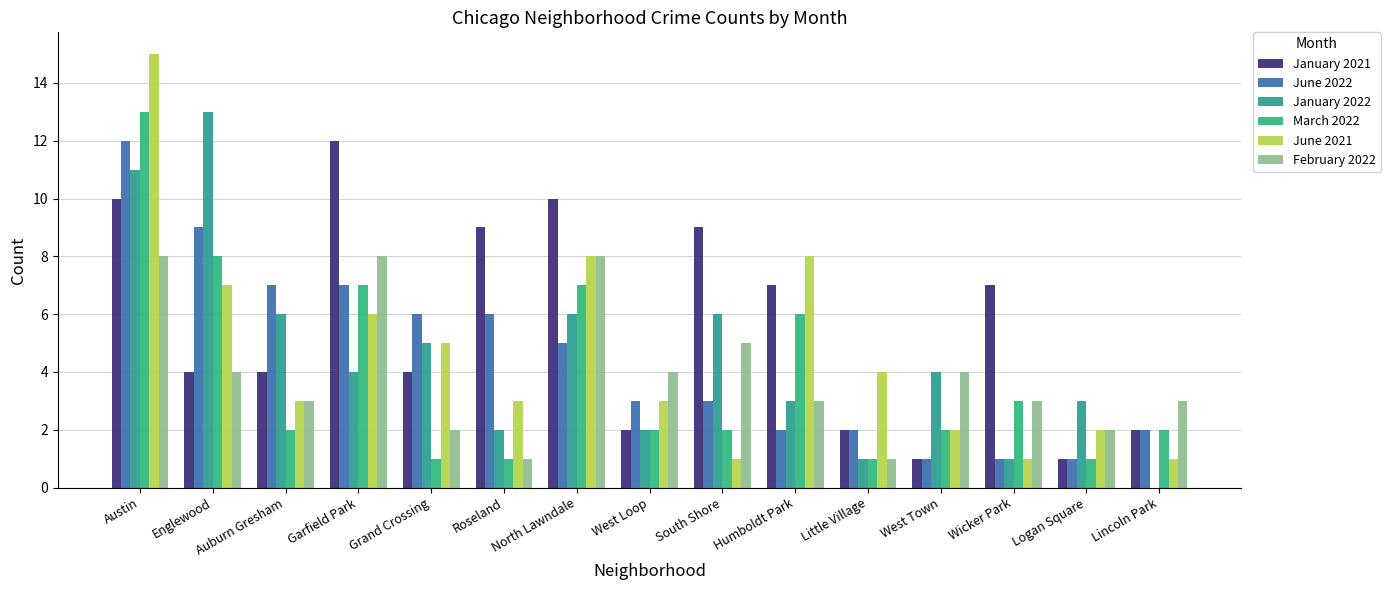

The value of June 2022 at Logan Square is 2. True or false?

False